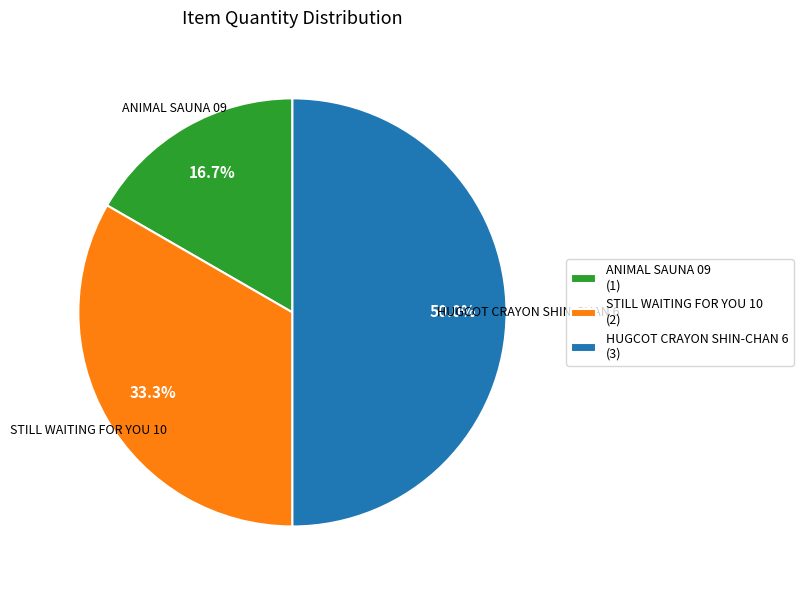

What is the smallest slice in the pie chart?

ANIMAL SAUNA 09